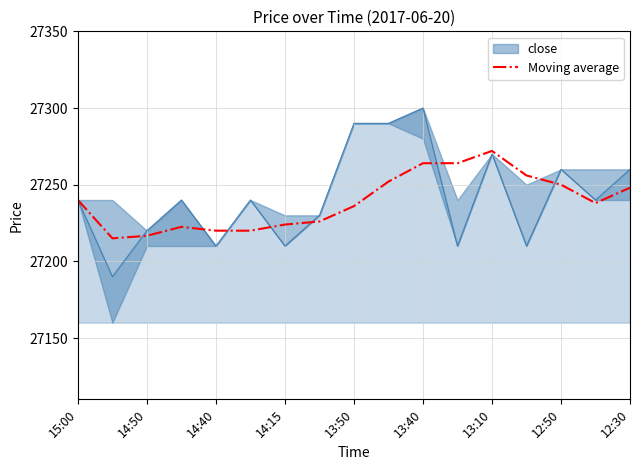

What is the minimum value for Moving average?

27215.0